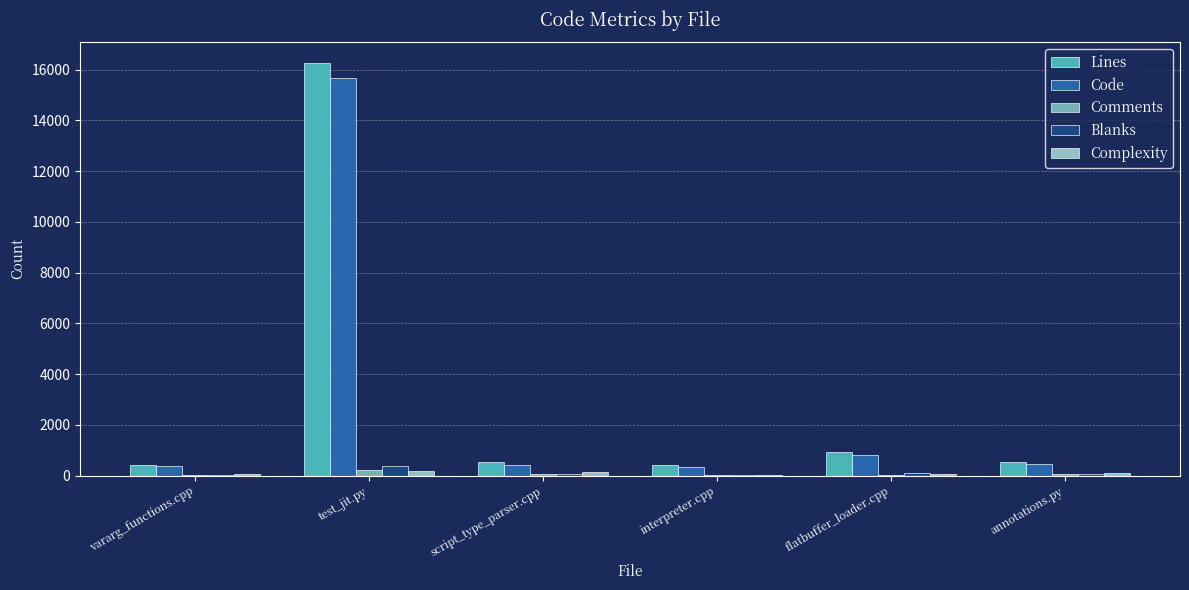

How many distinct data groups are displayed?

5